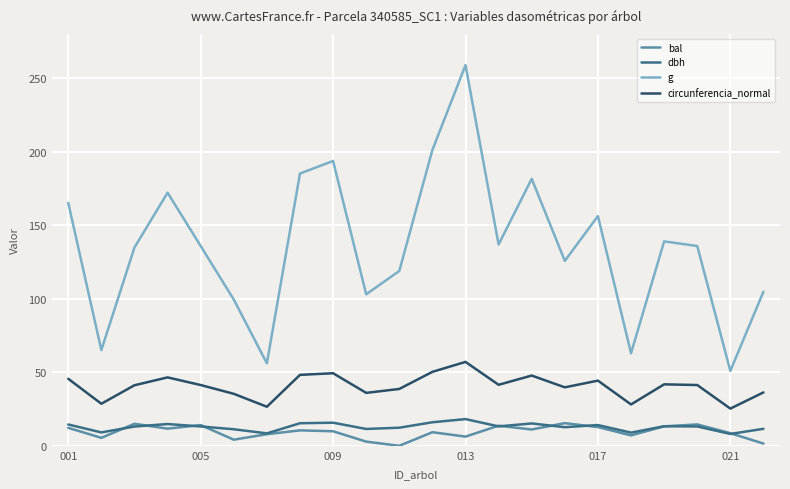

What is the greatest value displayed?

258.7